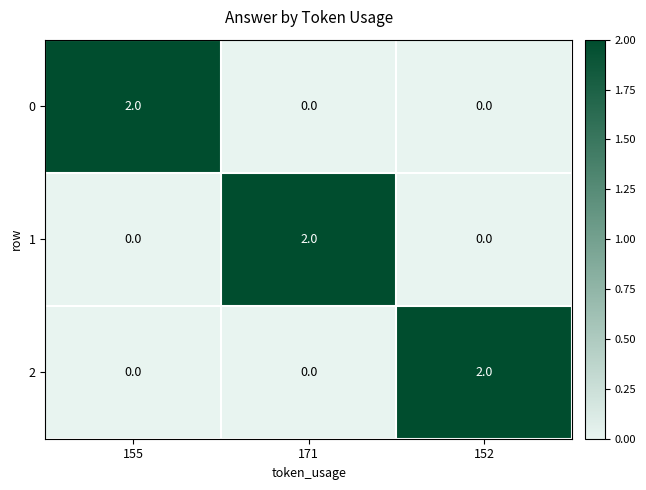

How many values in the 2 series exceed 0?

1